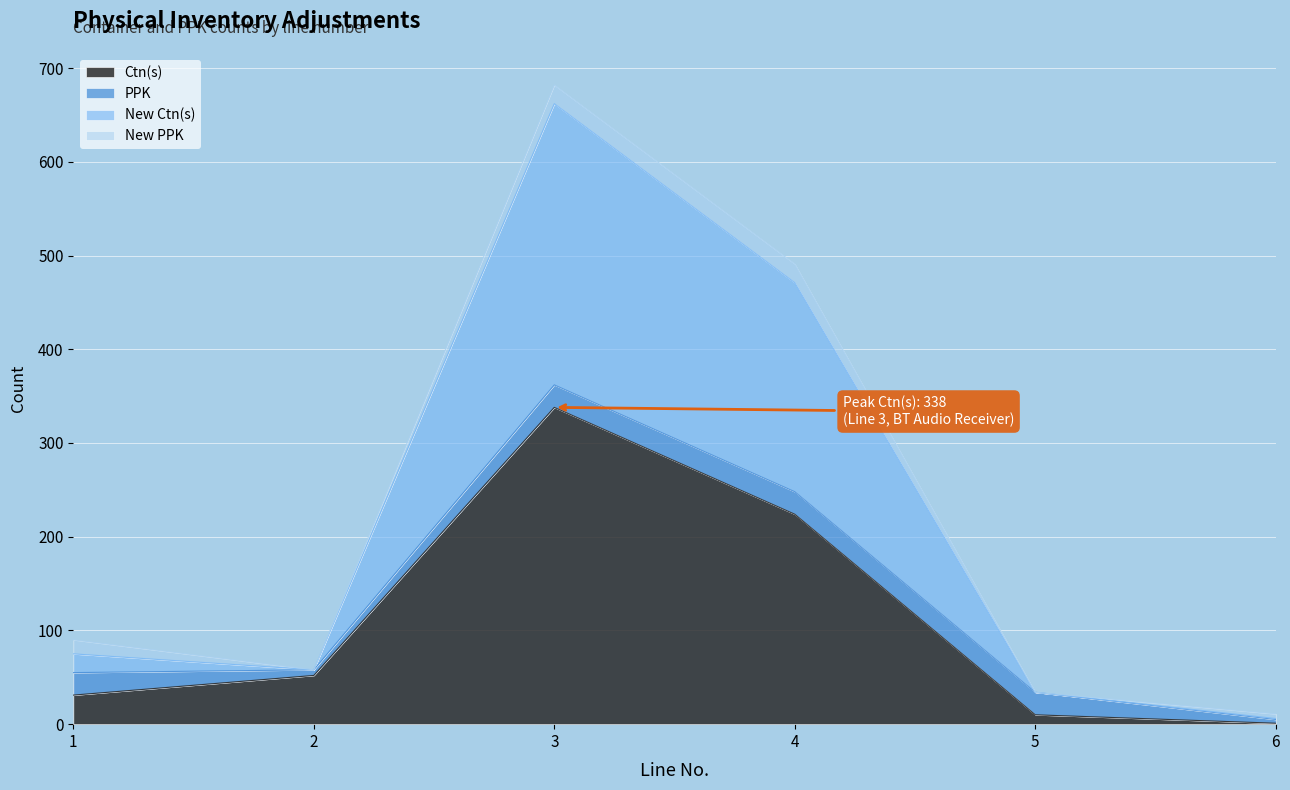

True or false: Ctn(s) has more than 1 points higher than both neighbors.

False